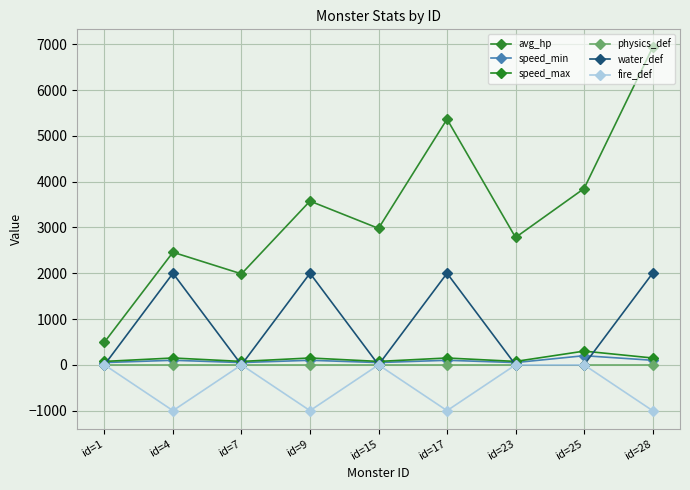

What is the maximum value for speed_min?

200